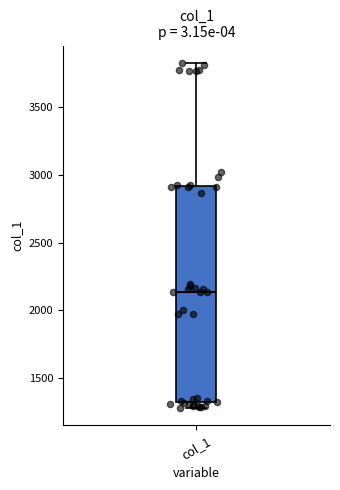

Read this box plot against the y-axis: the position of the median line, the range covered by the box, and the ends of both whiskers. The values are not printed on the chart, so give them approximately, as read against the axis.

median 2150, box 1300 to 2900, whiskers 1300 (just below the box's lower edge) to 3850